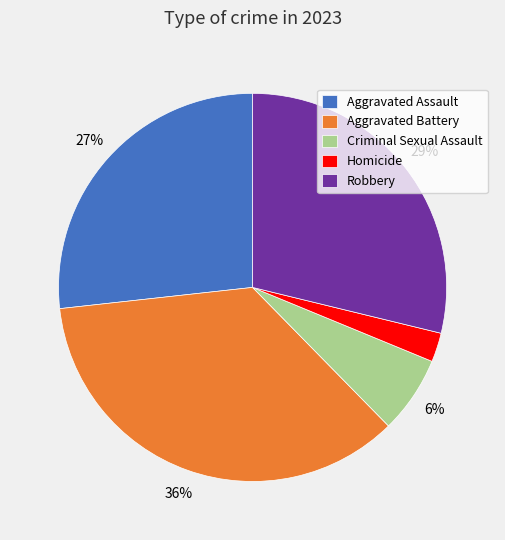

How many slices are in this pie chart?

5